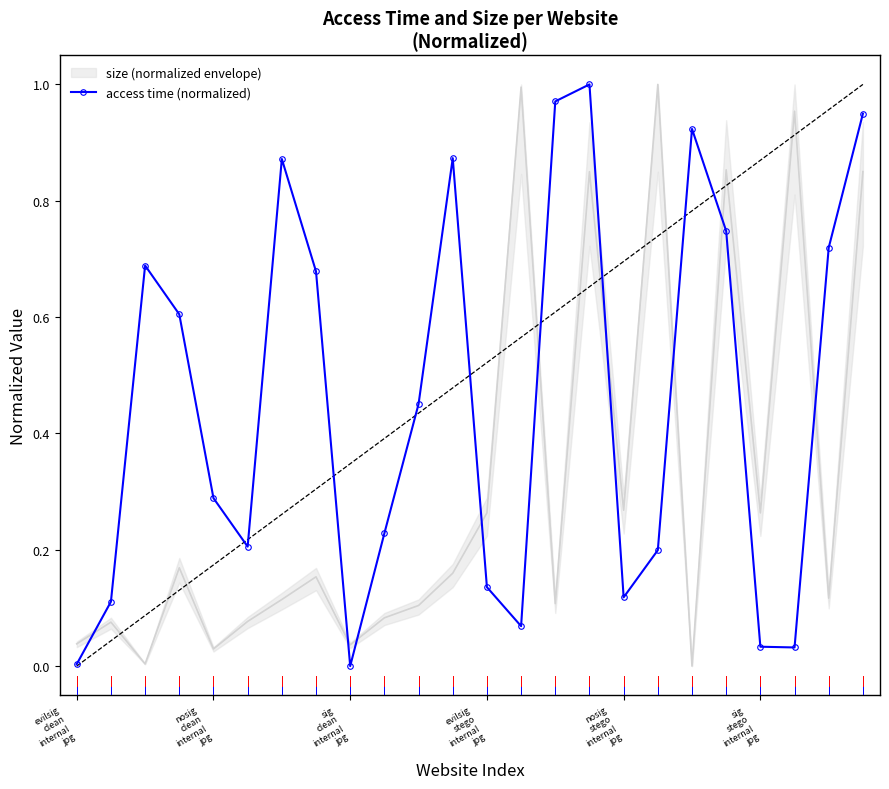

True or false: the data shows 0.2 at 9.

True